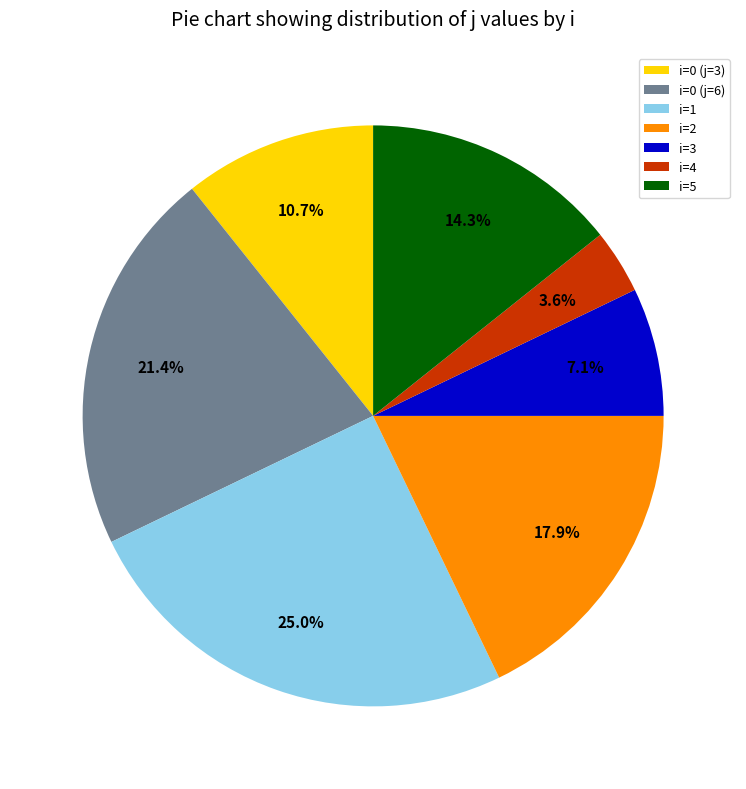

How much of the chart is everything except i=2?

82.1%